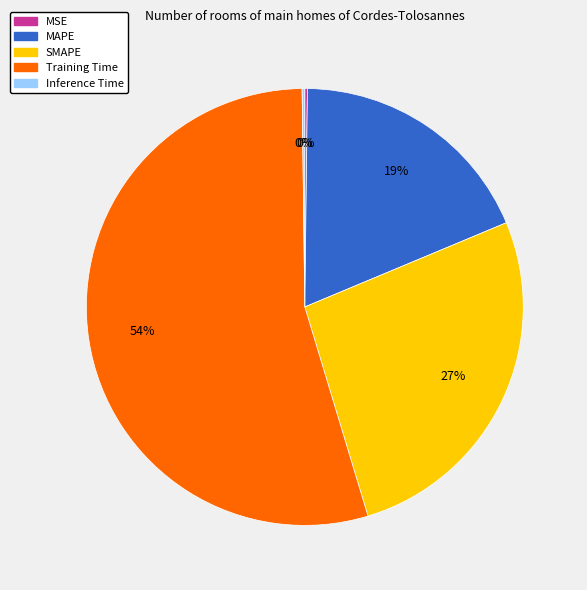

Is there any slice that represents more than half of the pie?

Yes